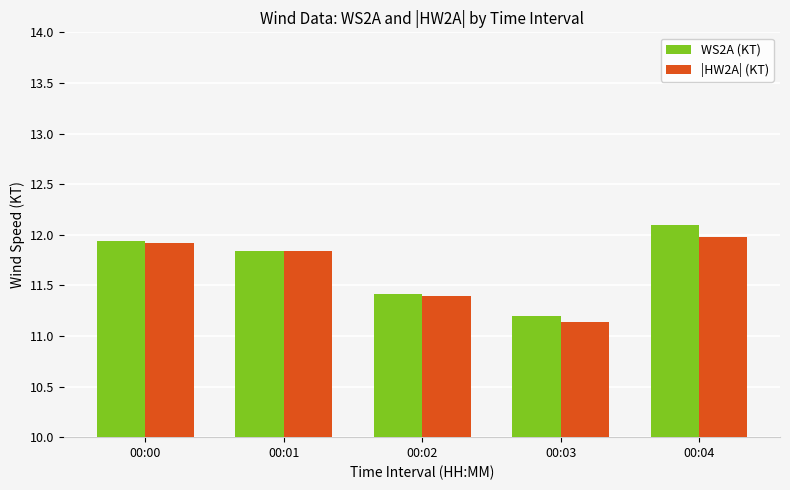

Does the chart contain any negative values?

No